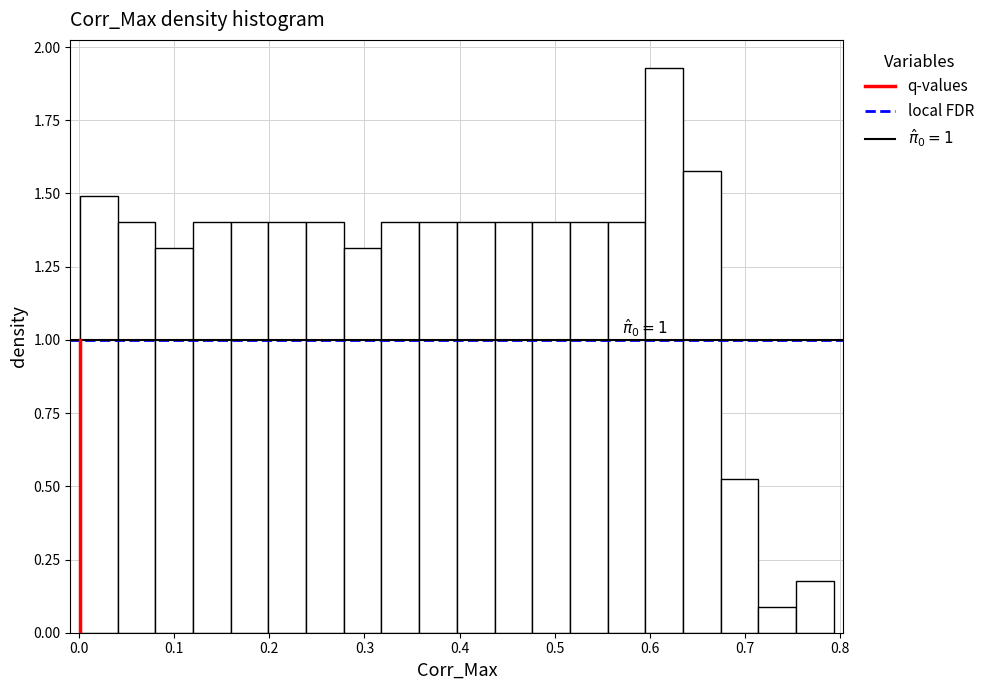

Around what value on the x-axis is the tallest bar? Give the approximate position of its centre, as read against the axis.

0.62